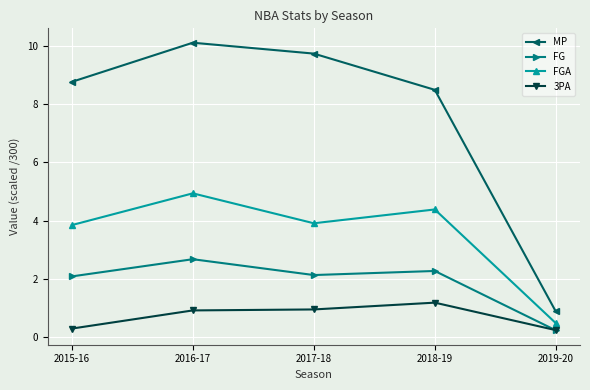

Is it true that FG equals 2.7 at 2016-17?

True